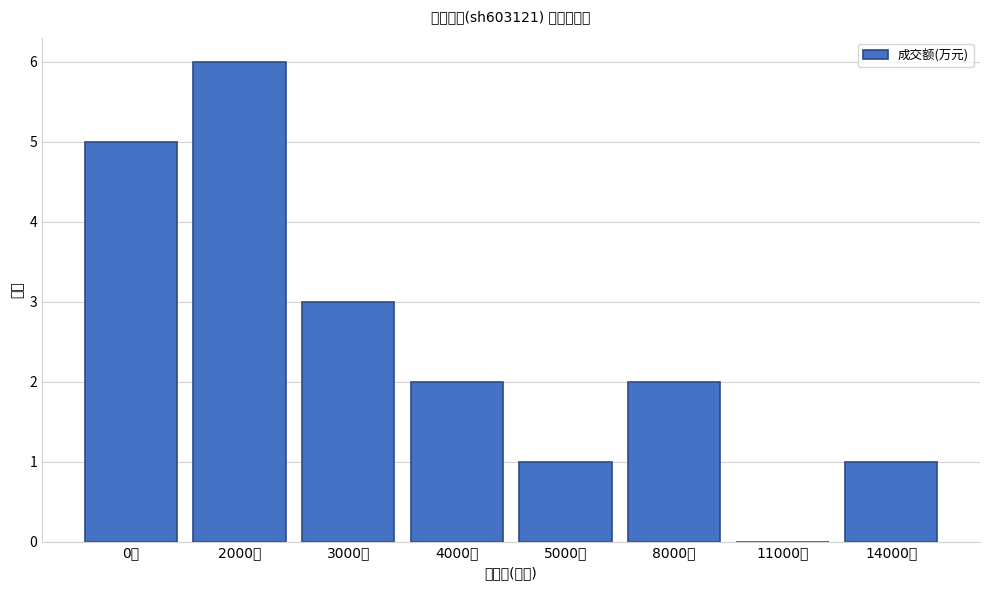

Reading right to left, transcribe all the data shown in this chart.

14000万=1	11000万=0	8000万=2	5000万=1	4000万=2	3000万=3	2000万=6	0万=5